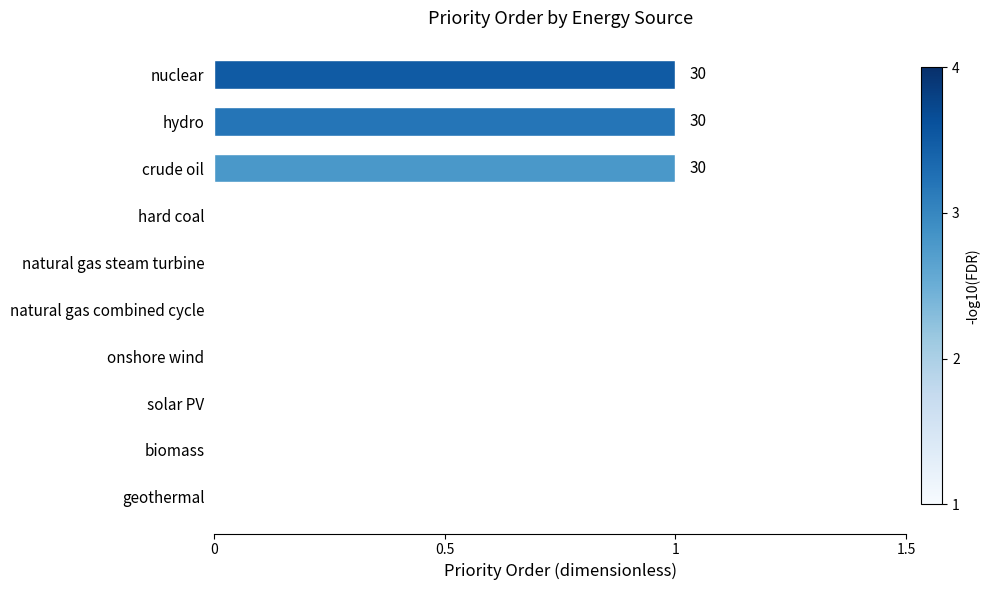

The value at nuclear is 0. True or false?

False